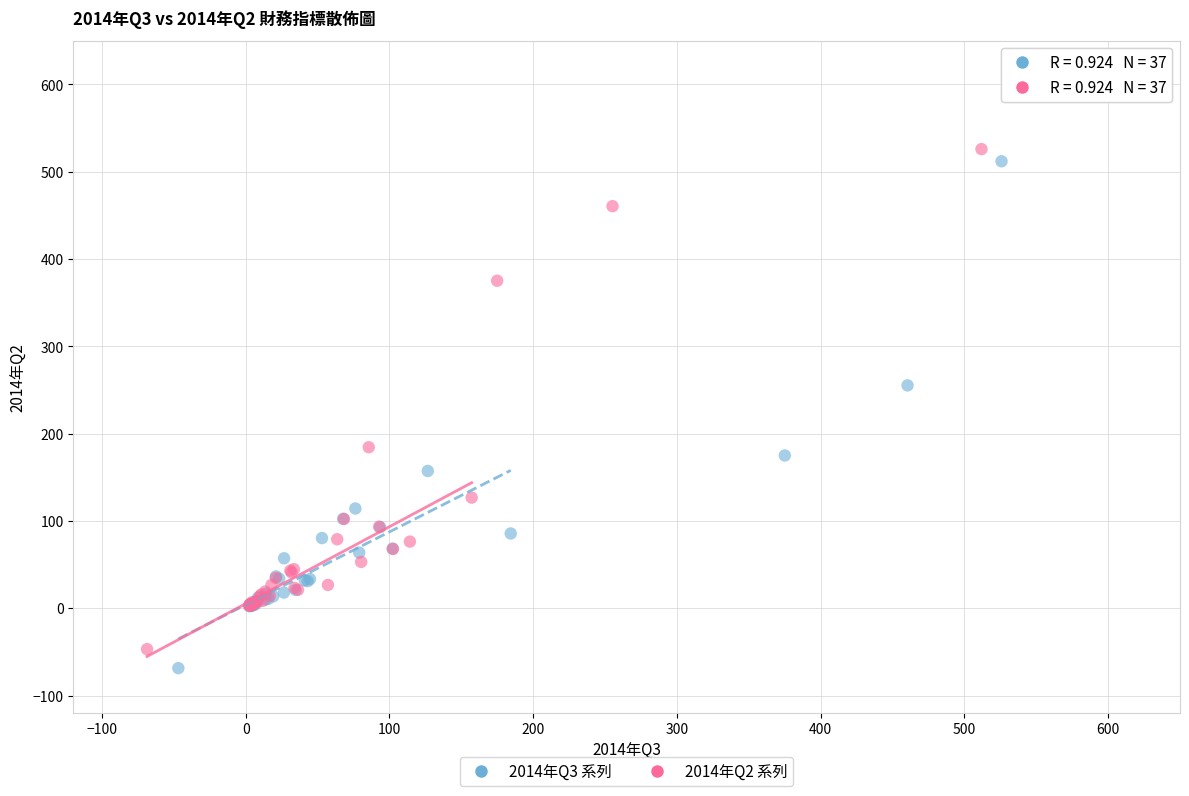

Which series has the widest spread of Y values?

2014年Q3 系列